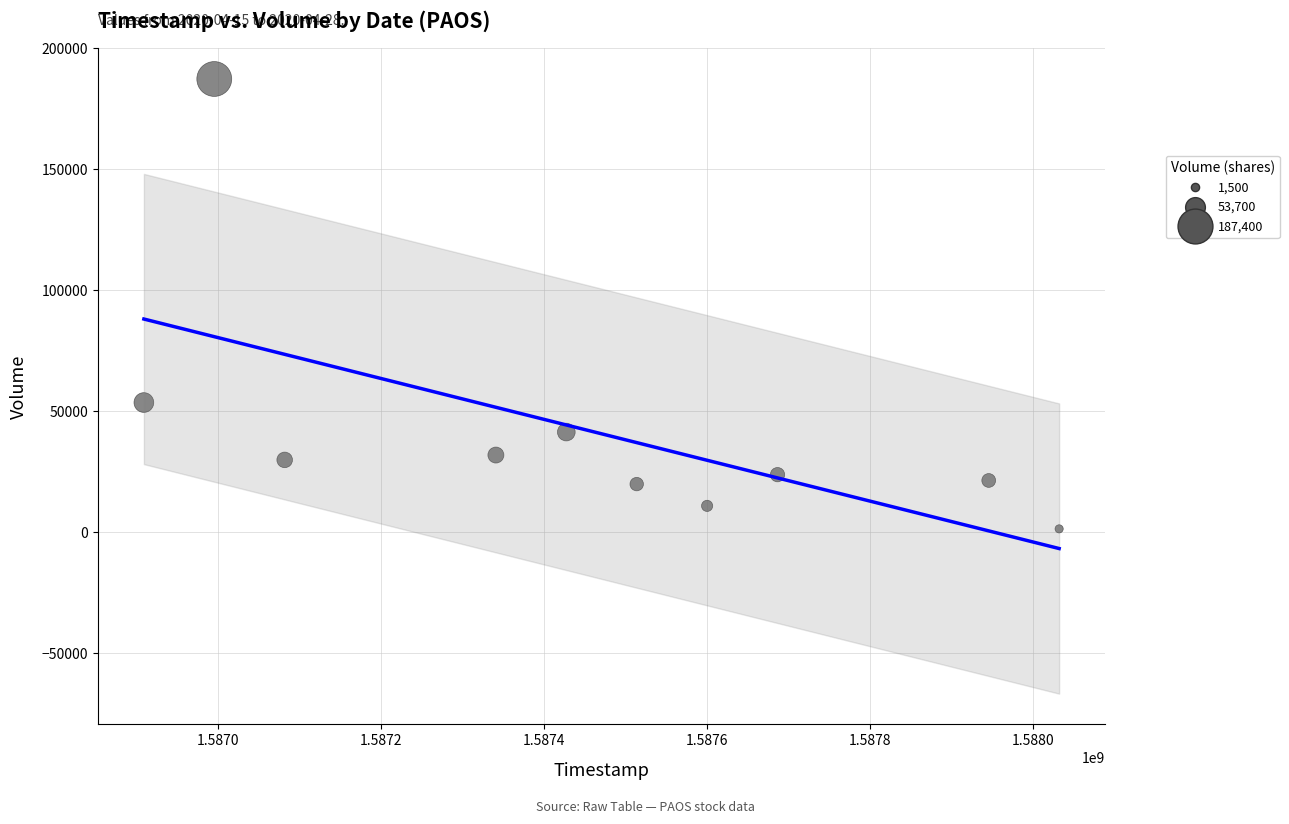

What is the average X value?

1587453120